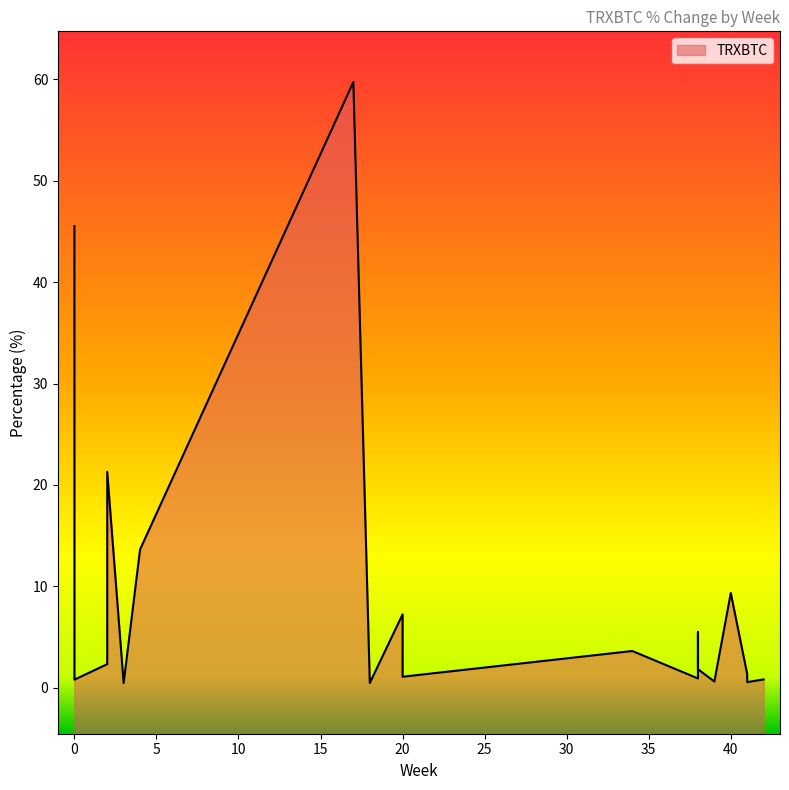

Which category has the lowest value across all series?

3